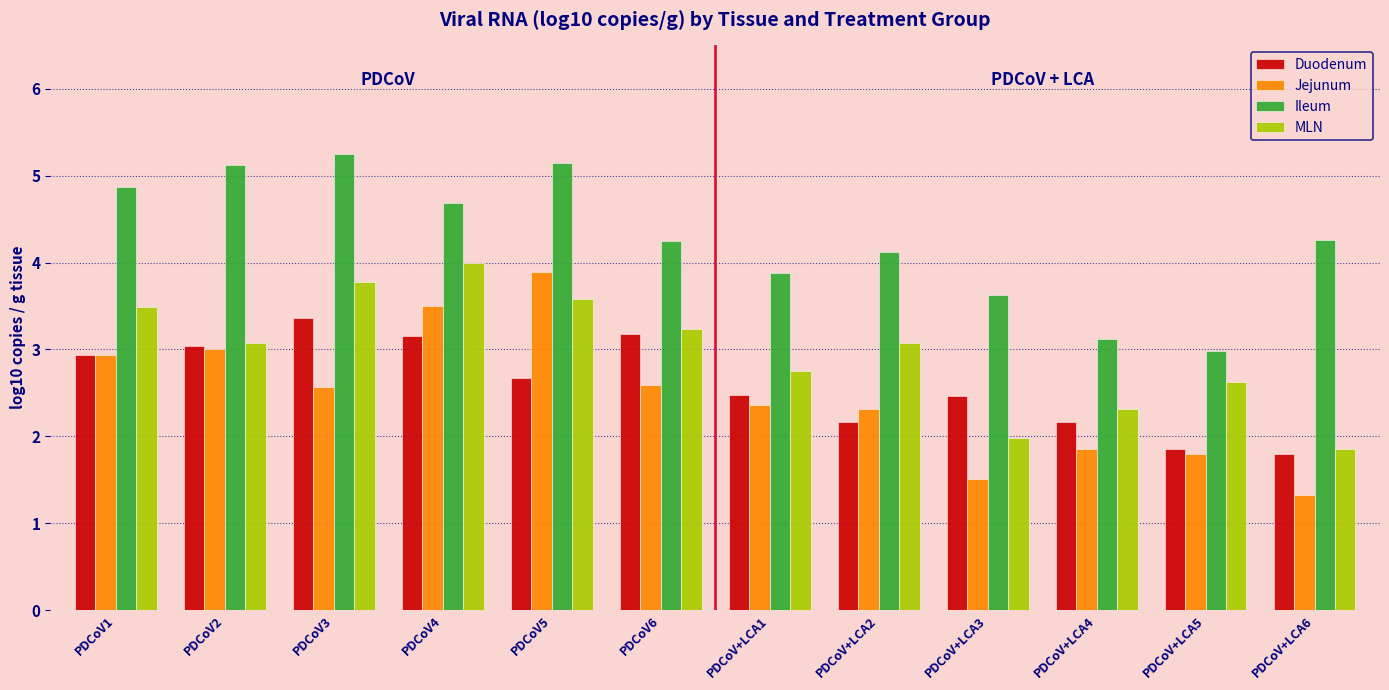

At PDCoV3, list the series in order from largest to smallest.

Ileum, MLN, Duodenum, Jejunum